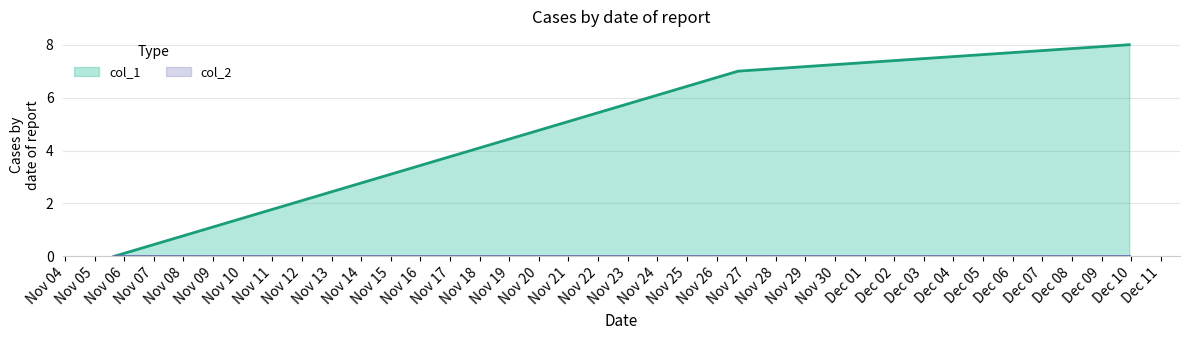

Which series has the largest total across all categories?

col_1